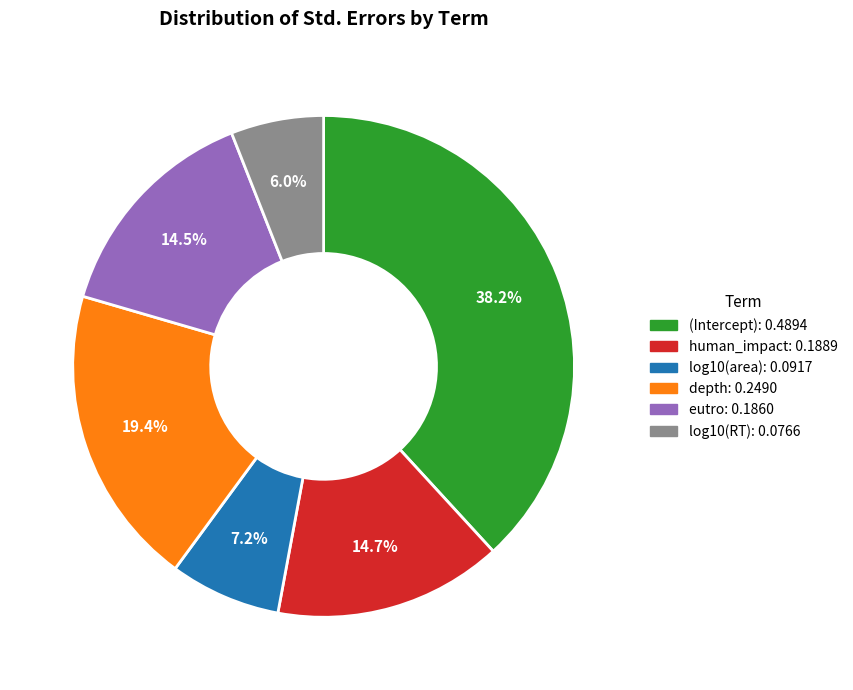

To the nearest percent, what is the difference between the largest and smallest slice percentages?

32%